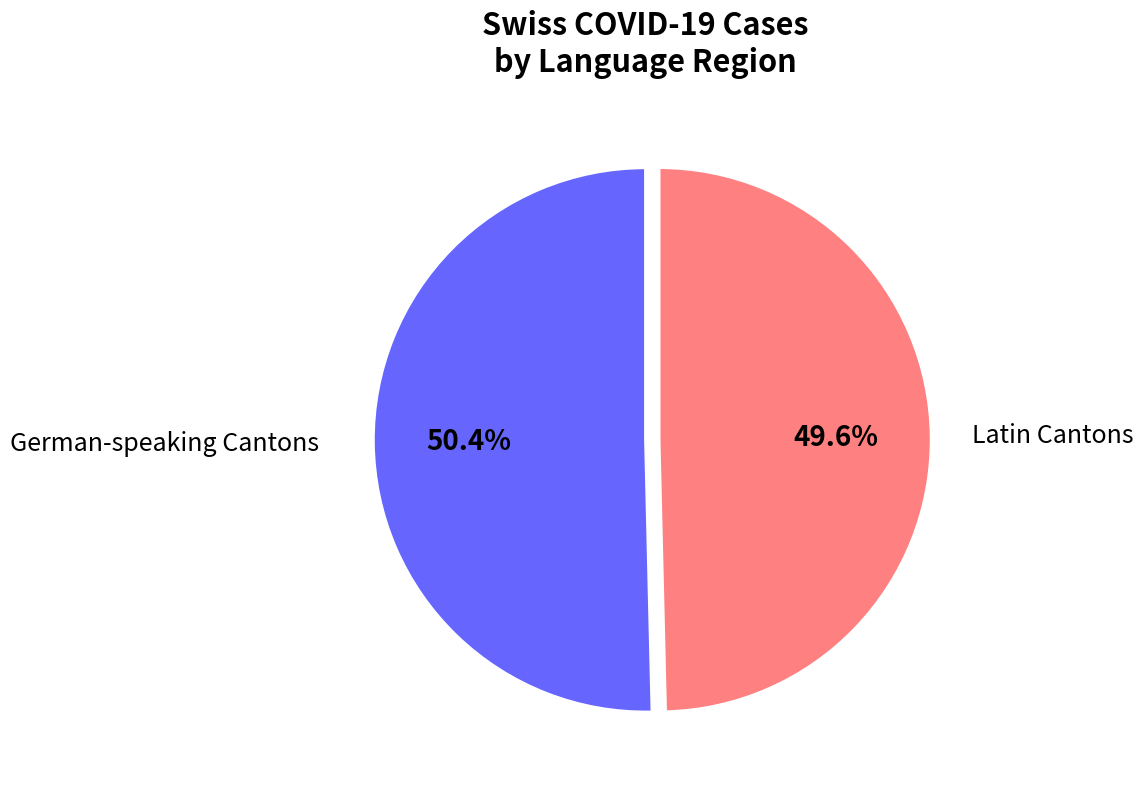

How many segments does this pie chart have?

2